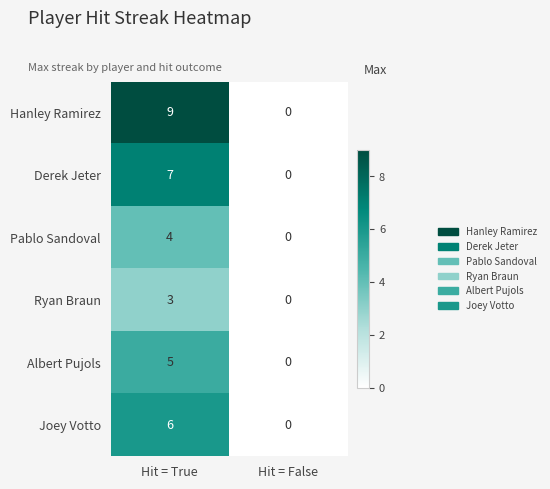

Which series changed the most between Hit = True and Hit = False?

Hanley Ramirez